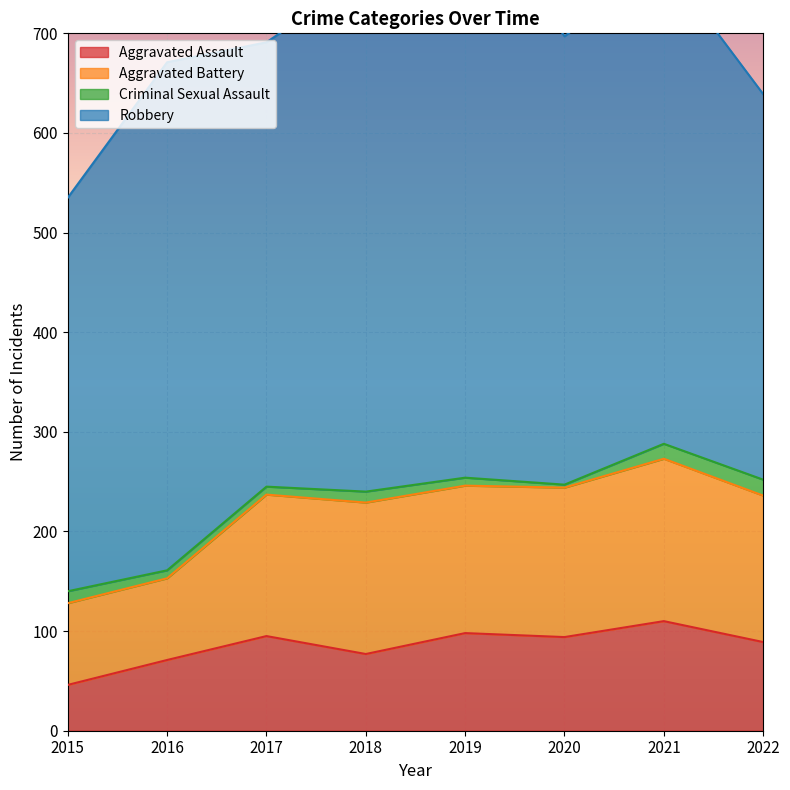

What are all the series names shown in the legend?

Aggravated Assault, Aggravated Battery, Criminal Sexual Assault, Robbery